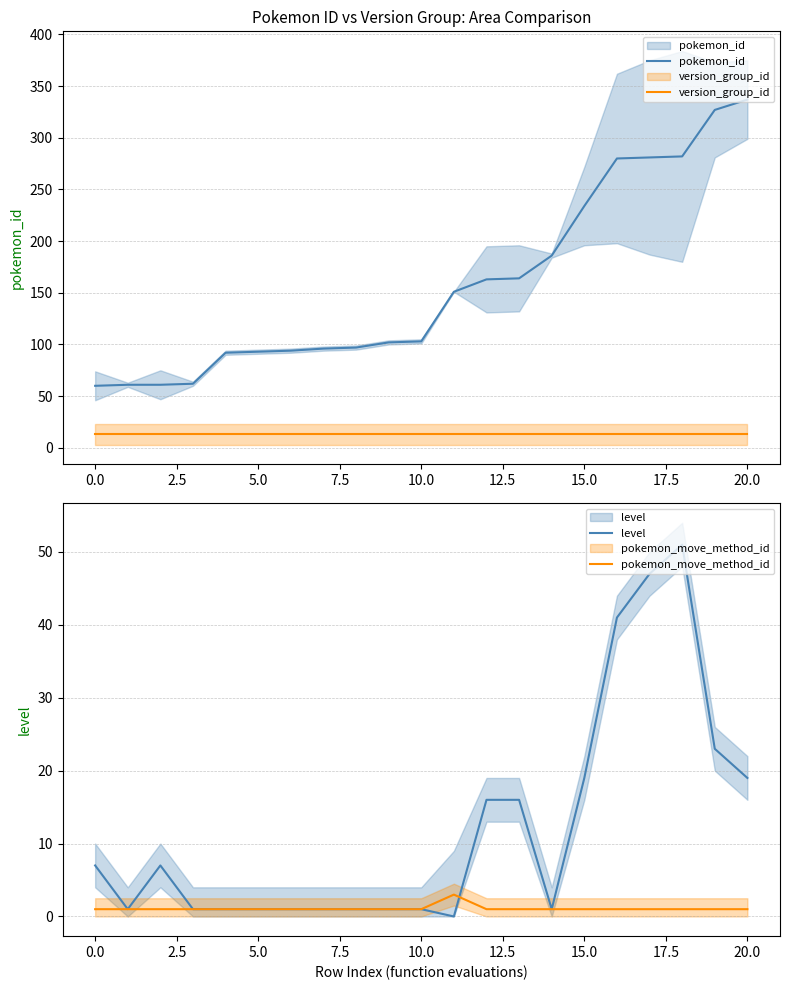

At which category is the sum across all series the highest?

20